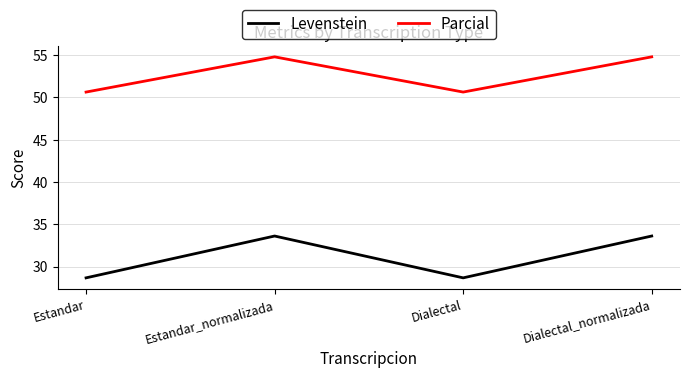

True or false: Levenstein and Parcial cross at least once.

False